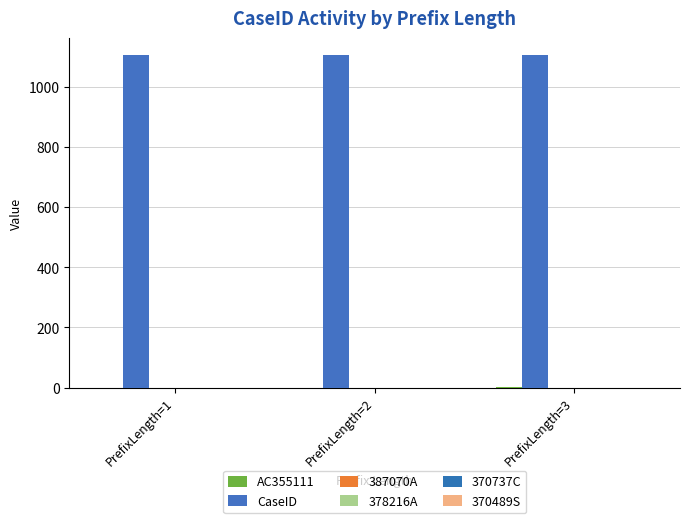

How many groups of bars are there?

3